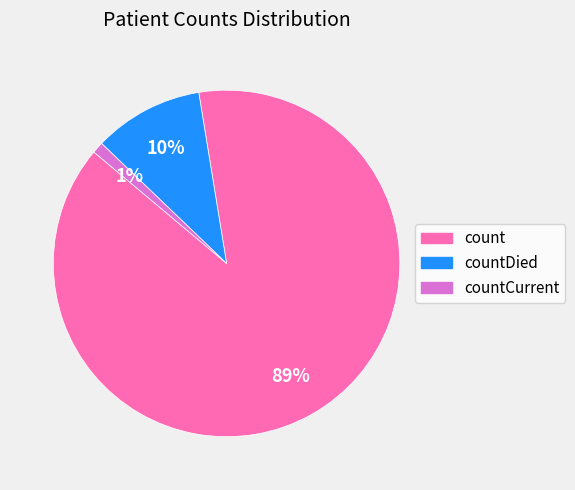

Is the sum of count and countCurrent greater than half?

Yes